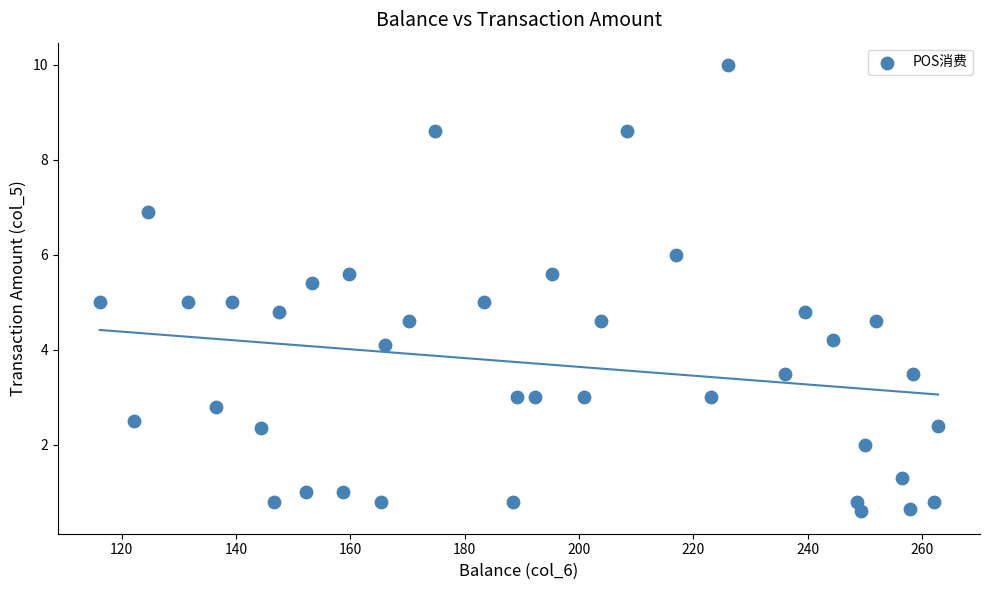

What is the range of Y values (max minus min)?

9.4